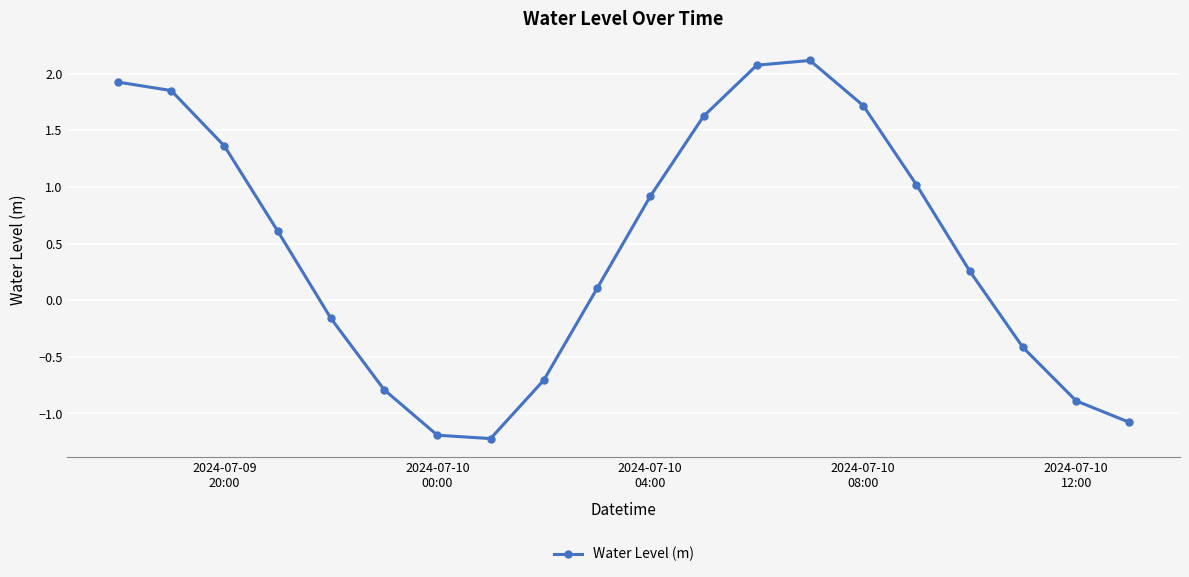

What is the value of the 19th point from the left?

-0.9